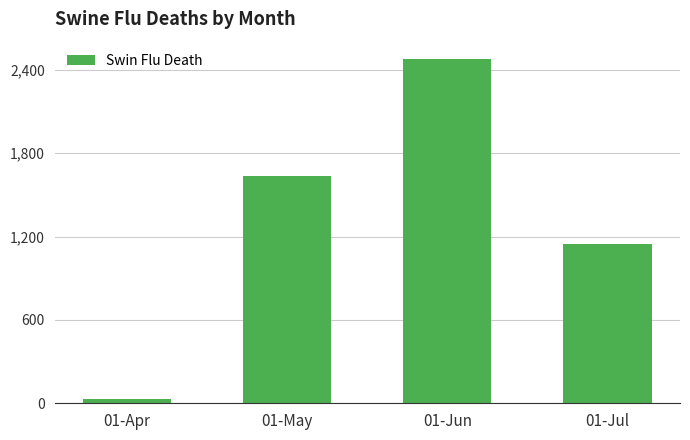

Approximately how many times larger is the value at 01-May compared to 01-Jul?

1.4